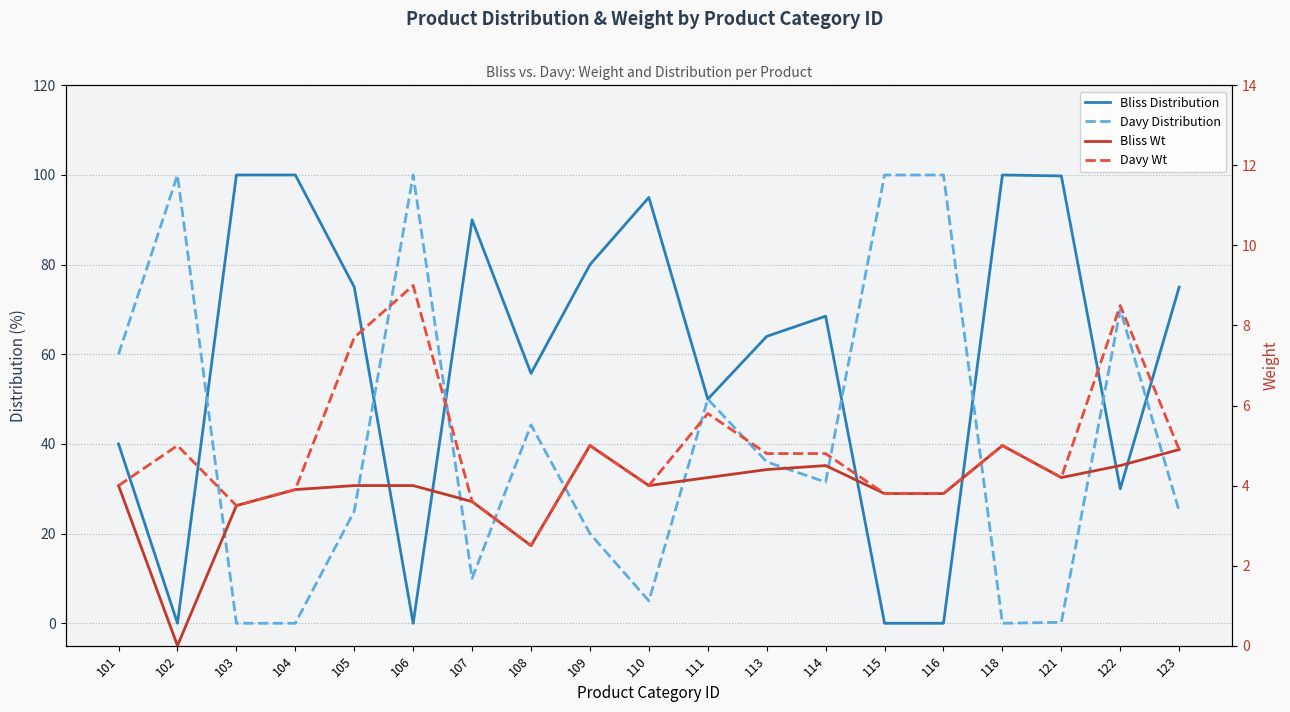

List the series in order of their peak value, lowest first.

Bliss Wt, Davy Wt, Bliss Distribution, Davy Distribution